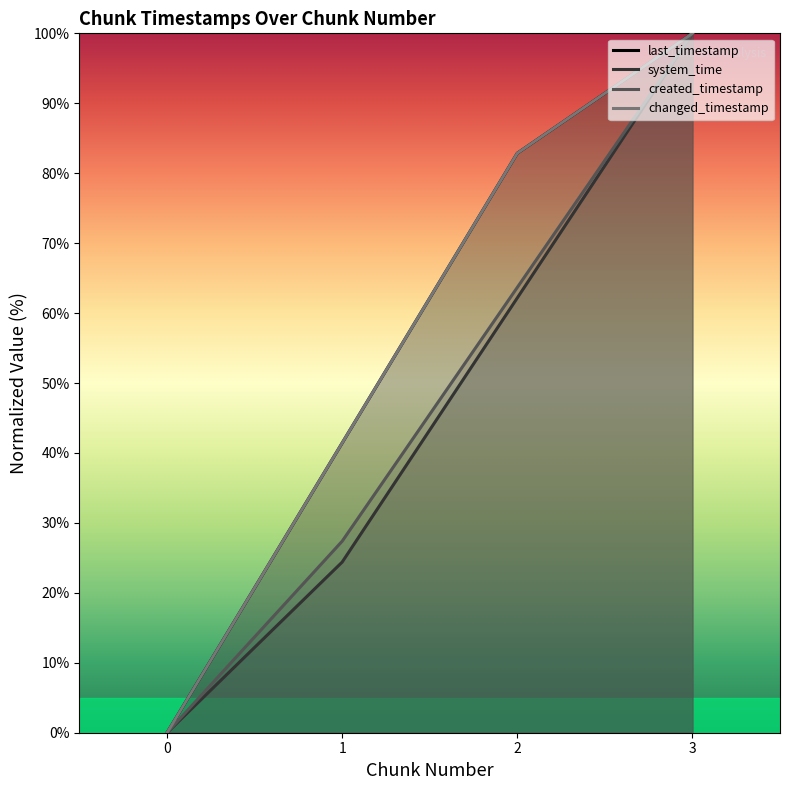

True or false: system_time has more than 0 points higher than both neighbors.

False